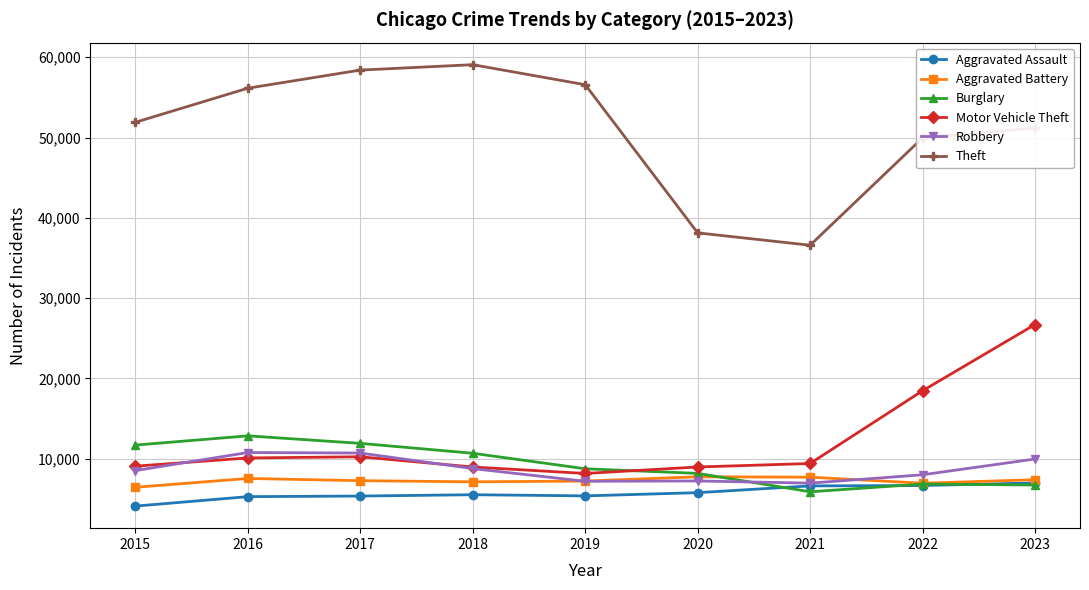

What is the spread (max minus min) of values at 2018?

53566